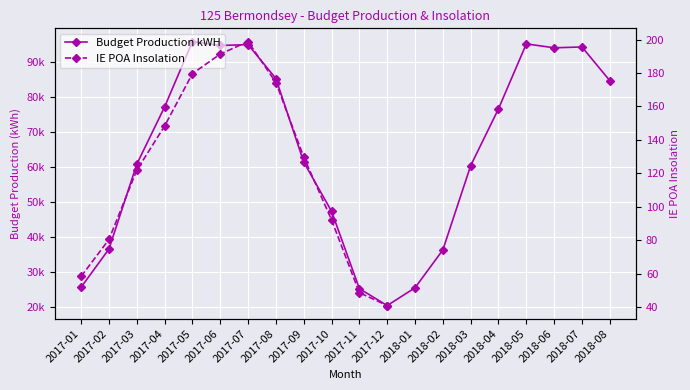

What is the sum of all Budget Production kWH values?

1293741.8